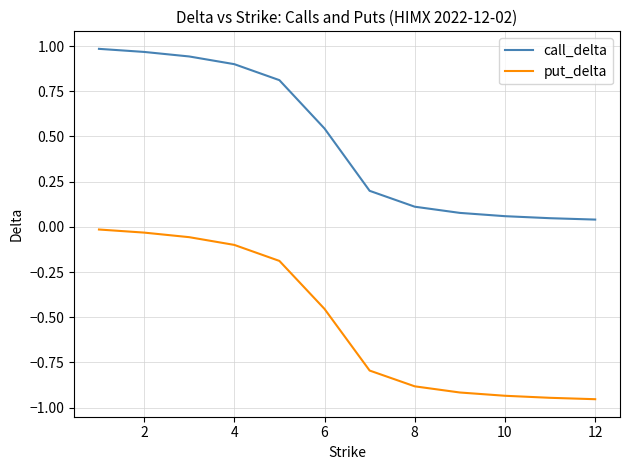

Which series has the largest range (max minus min)?

call_delta